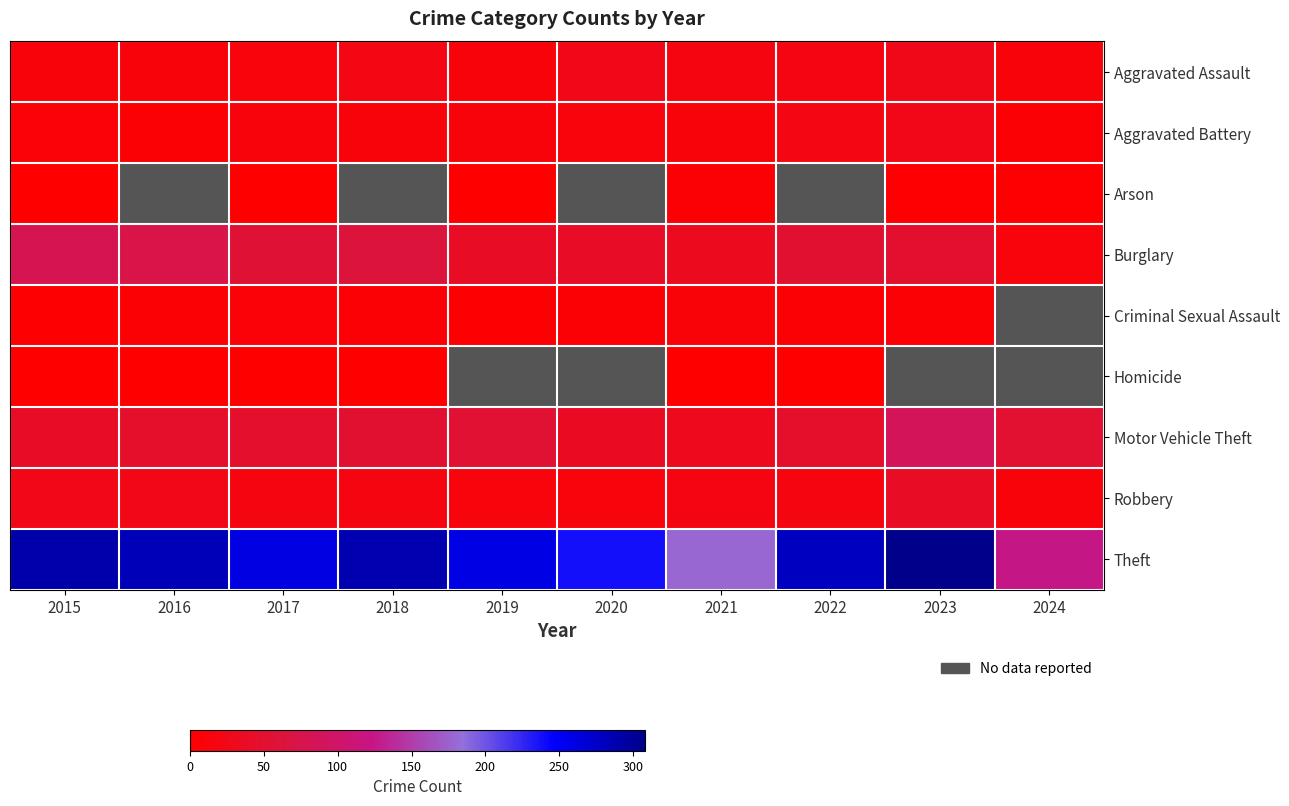

Is the value of Aggravated Battery at 2018 greater than the value of Arson at 2024?

Yes